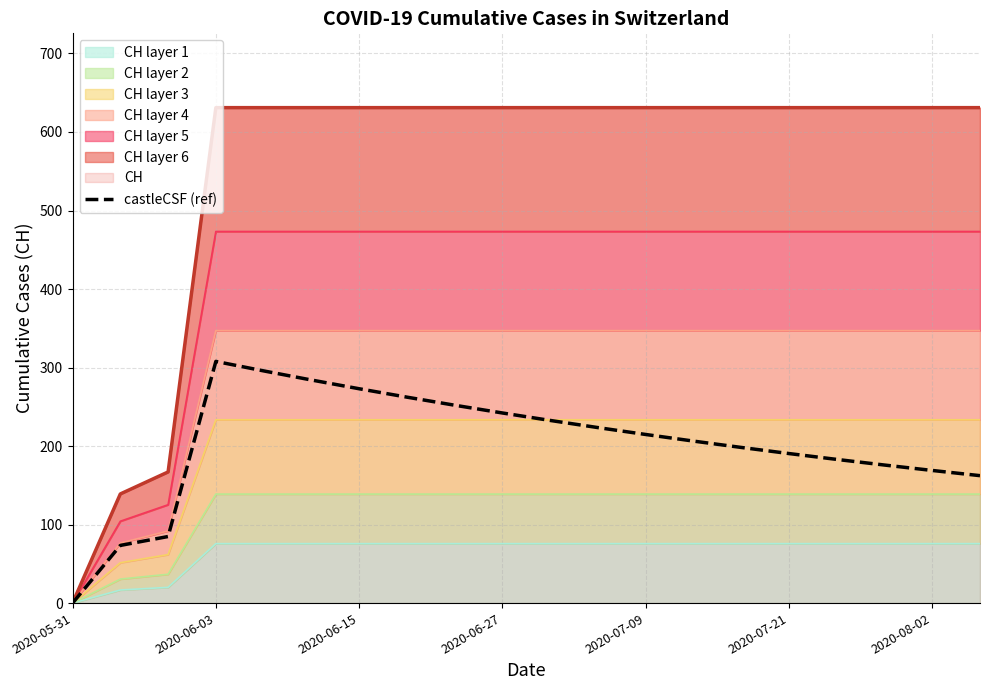

Does the chart have visible grid lines?

Yes